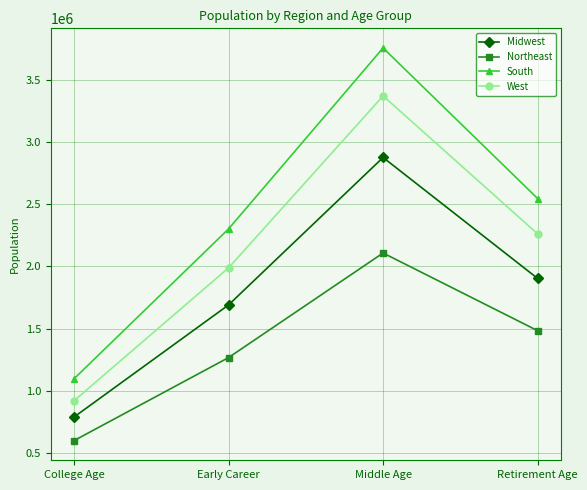

What is the sum of all South values?

9697562